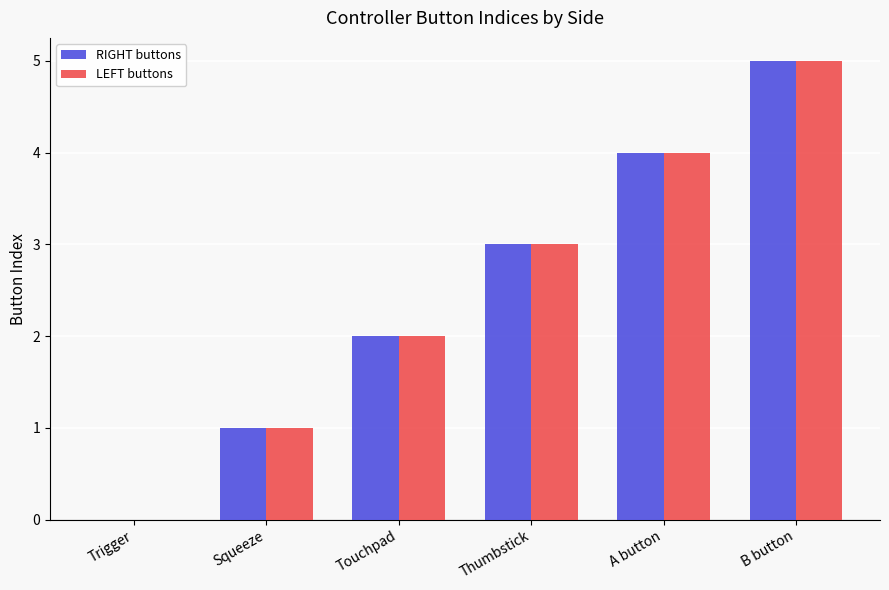

What is the highest value of the RIGHT buttons series?

5